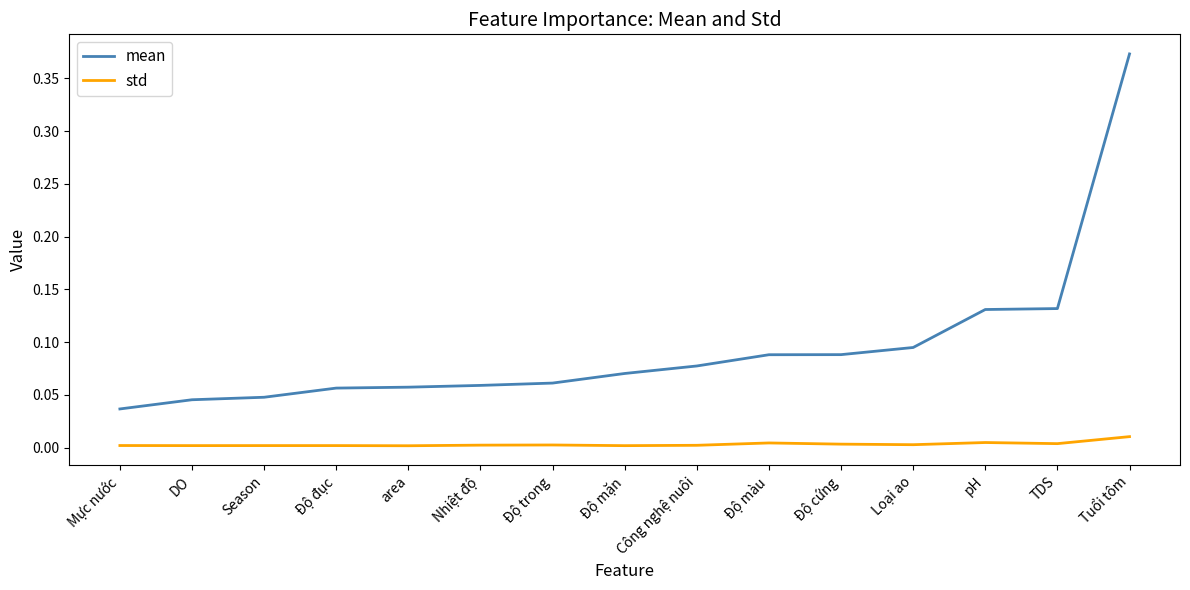

True or false: std has more than 0 interior local peaks.

True